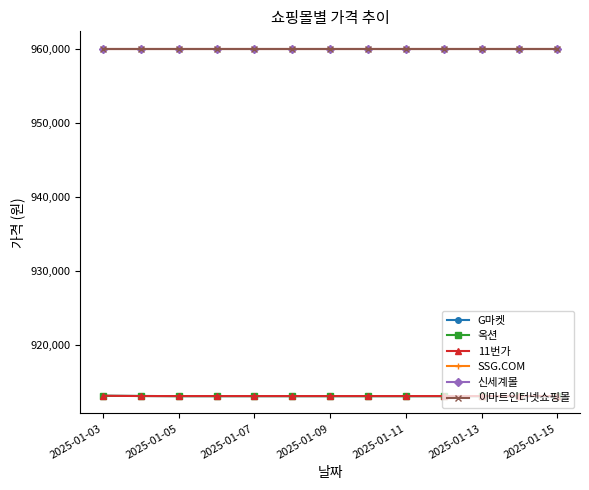

Is this an area chart (filled region under the line)?

No